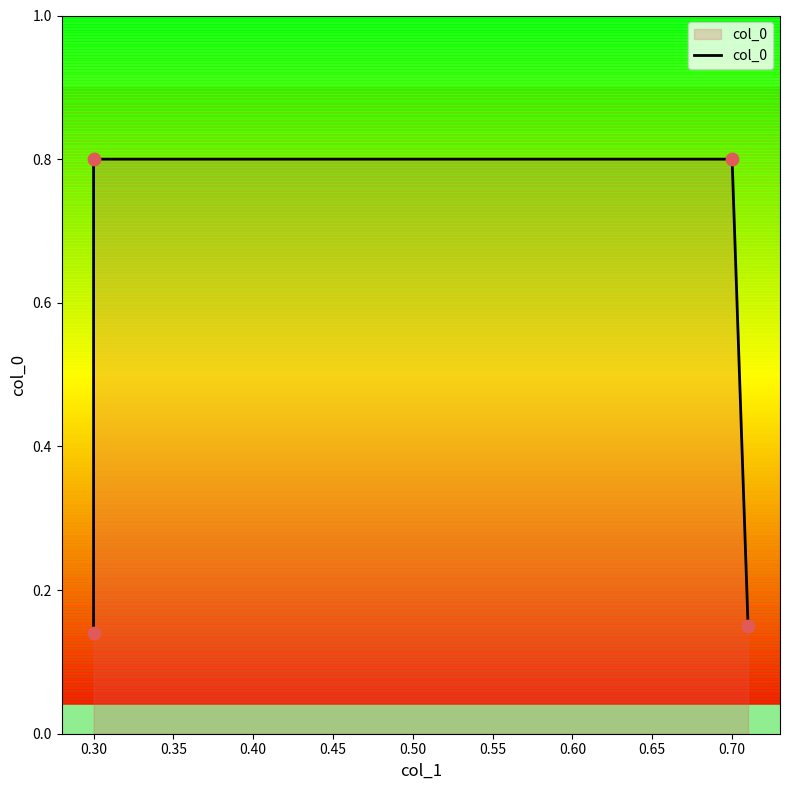

What is the change in value from 0.25 to 0.30?

+0.7